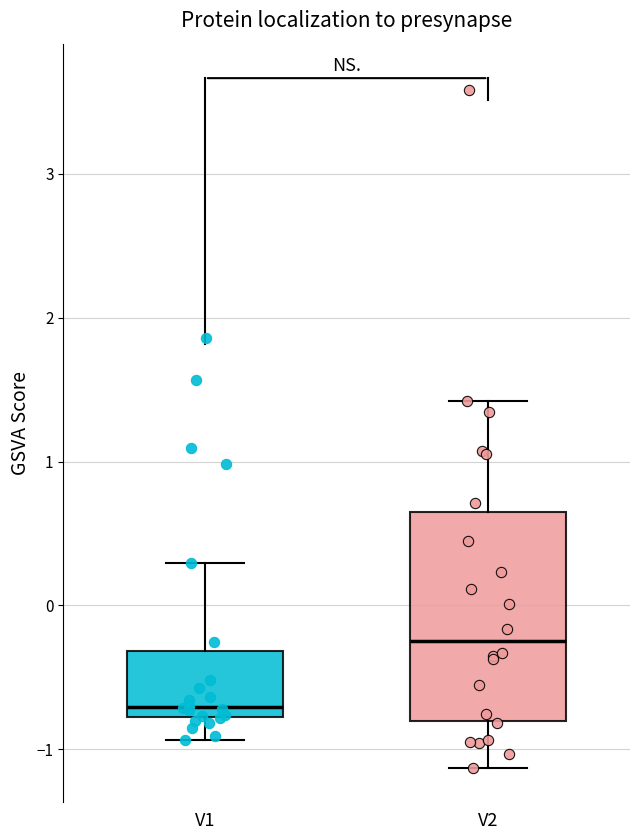

Which box is the tallest, from its lower edge to its upper edge?

V2